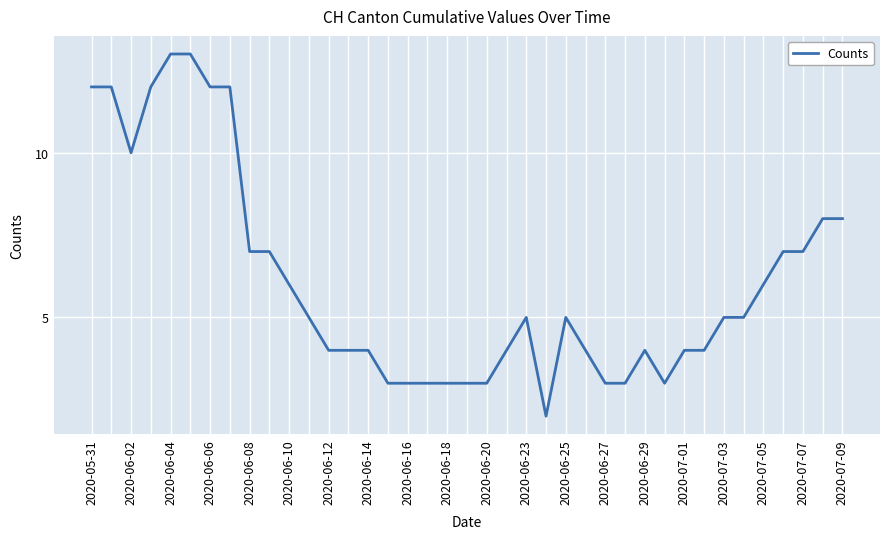

What is the difference between the maximum and minimum values?

11